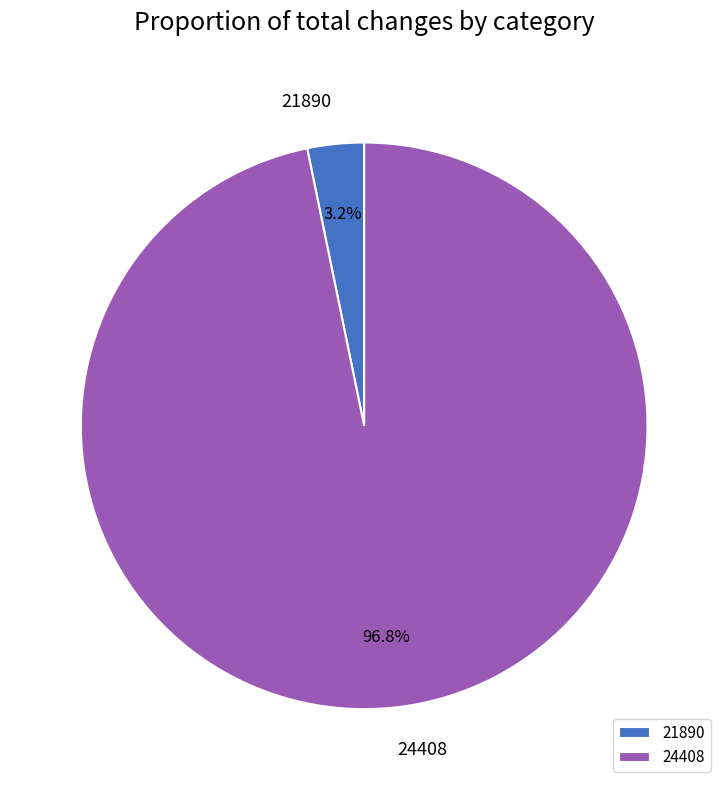

Which has a higher value, 21890 or 24408?

24408